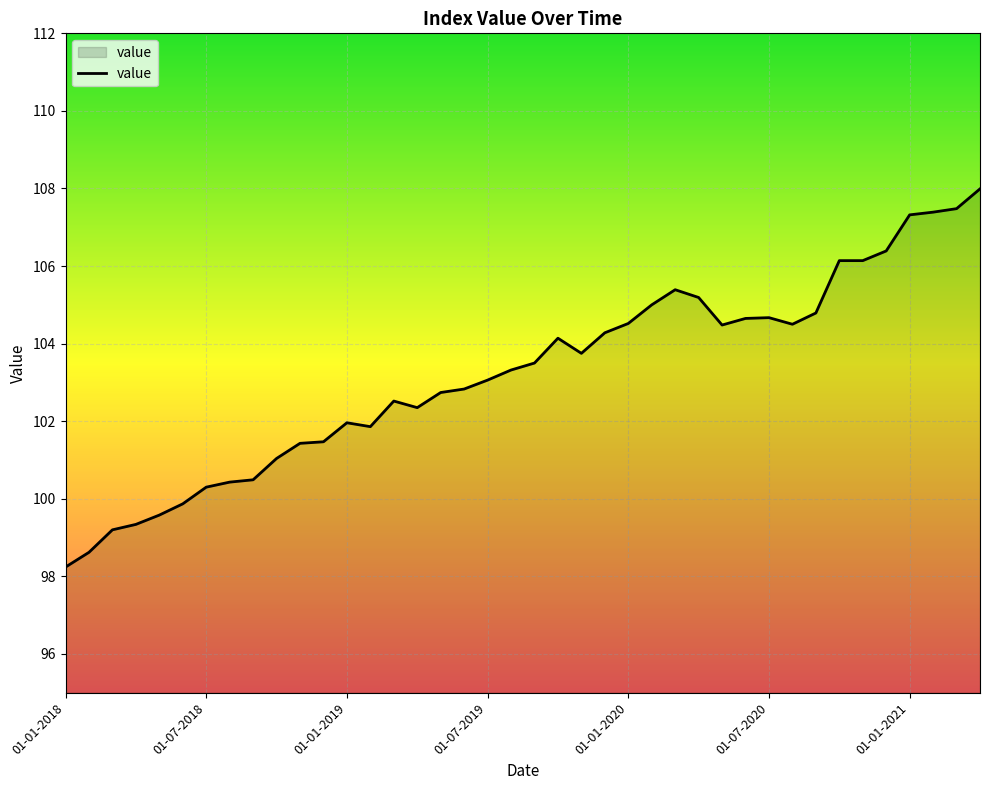

How many lines are shown in the chart?

1